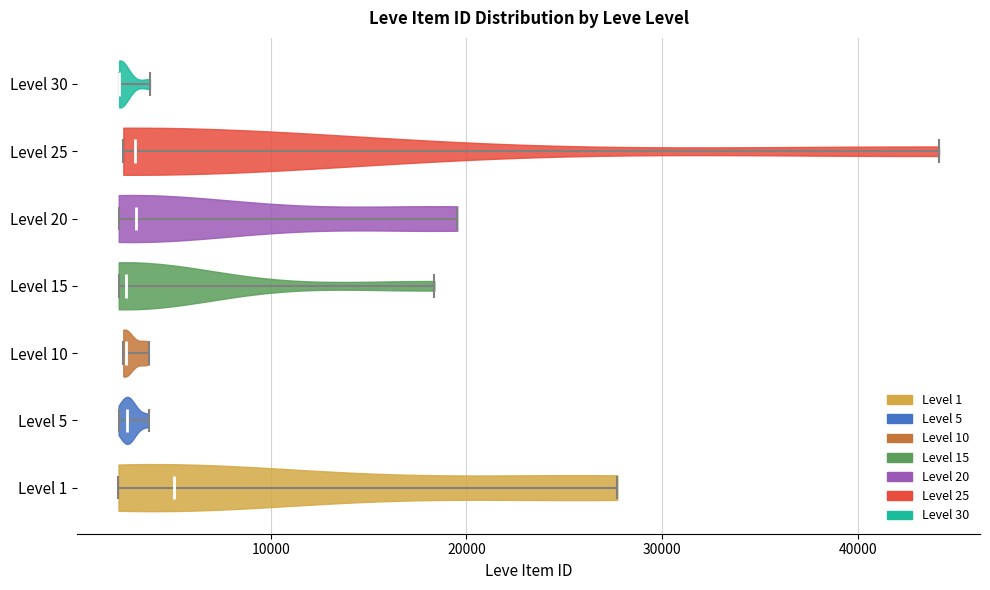

Reading bottom to top, read every violin against the x-axis: where its median line is, and the lowest and highest points it reaches. The values are not printed on the chart, so give them approximately, as read against the axis.

Level 1: median line 5000, lowest point 2000, highest point 28000
Level 5: median line 3000, lowest point 2000, highest point 4000
Level 10: median line 3000, lowest point 2000, highest point 4000
Level 15: median line 3000, lowest point 2000, highest point 18000
Level 20: median line 3000, lowest point 2000, highest point 20000
Level 25: median line 3000, lowest point 2000, highest point 44000
Level 30: median line 2000, lowest point 2000, highest point 4000